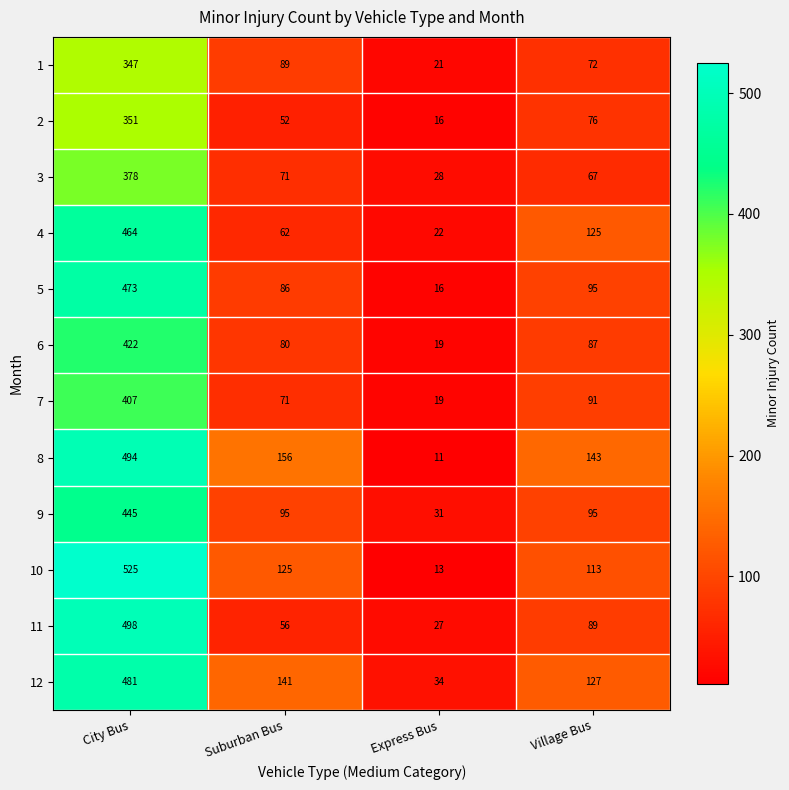

What is the difference between the maximum and minimum values in the 10 series?

512